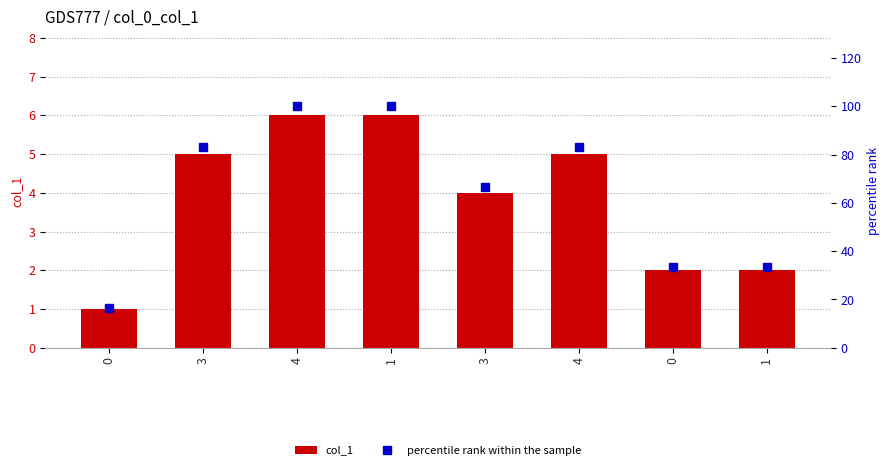

At which category is the sum across all series the highest?

4